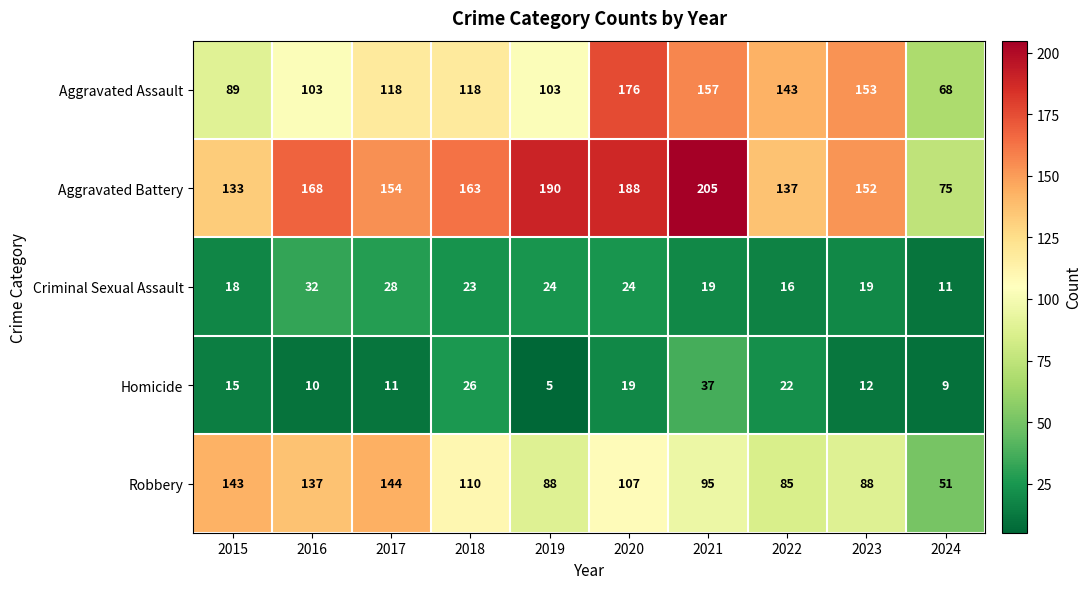

How many data points does each series have?

10